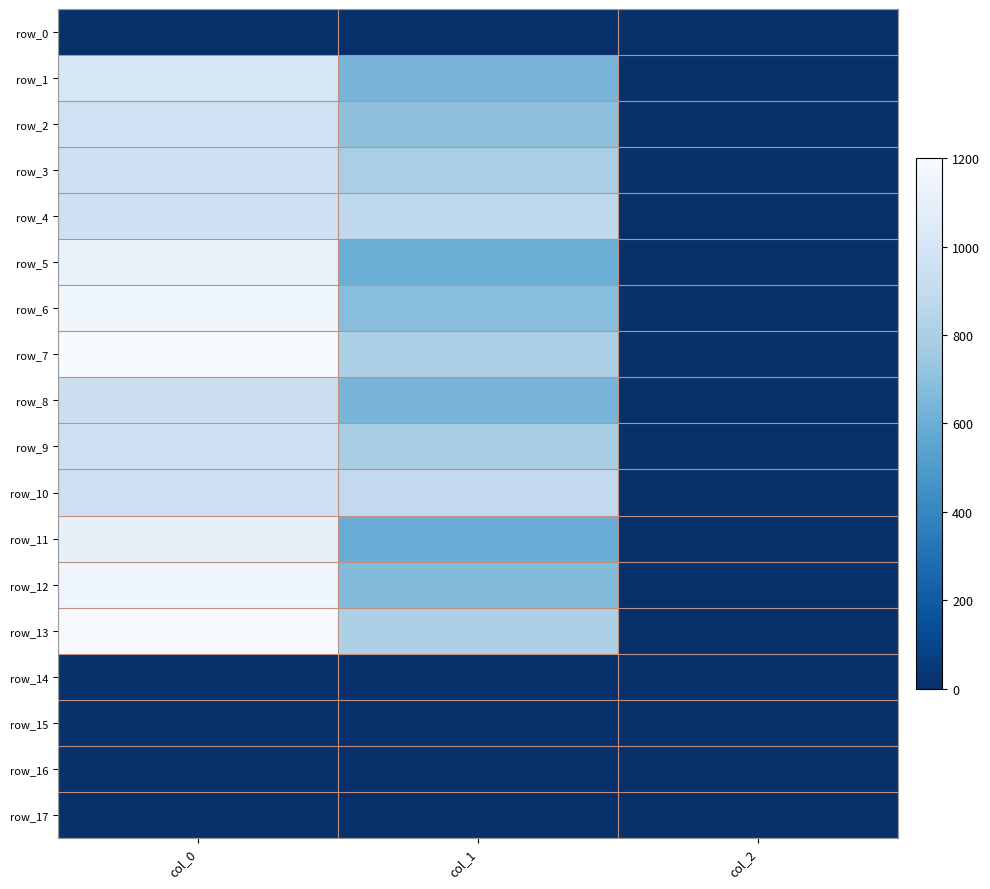

What is the difference between the row_10 values at col_1 and col_0?

62.4